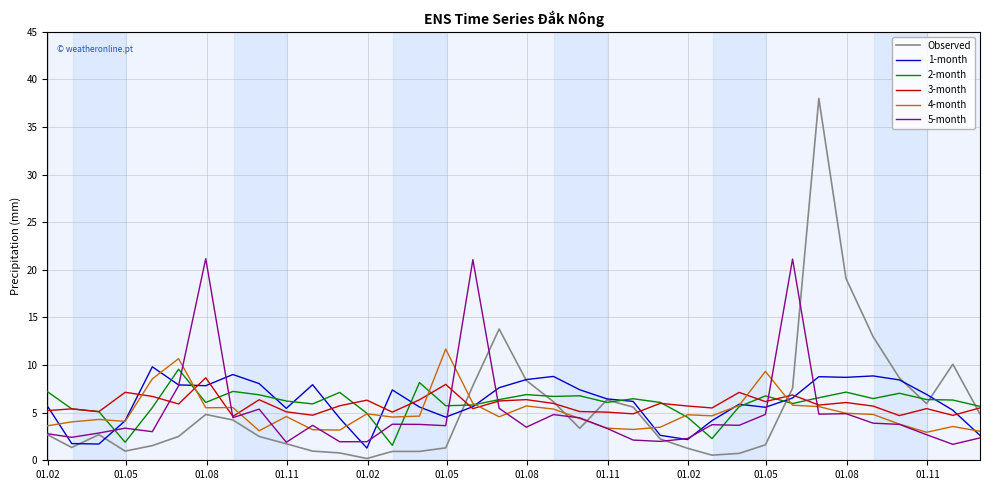

How many values in the Observed series exceed 2?

22